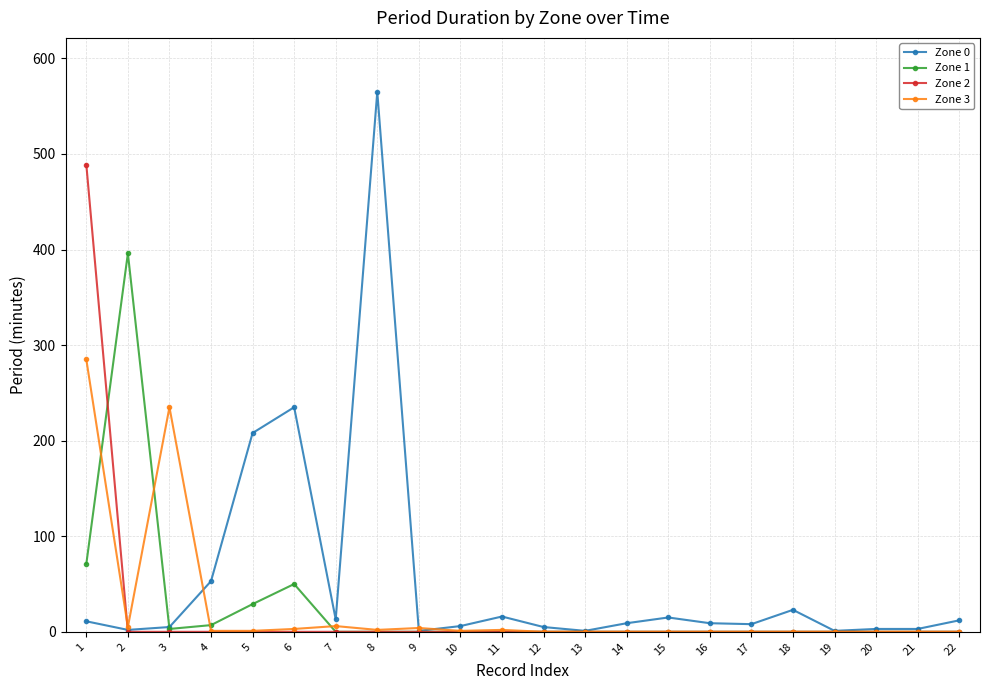

What is the sum of all Zone 3 values?

545